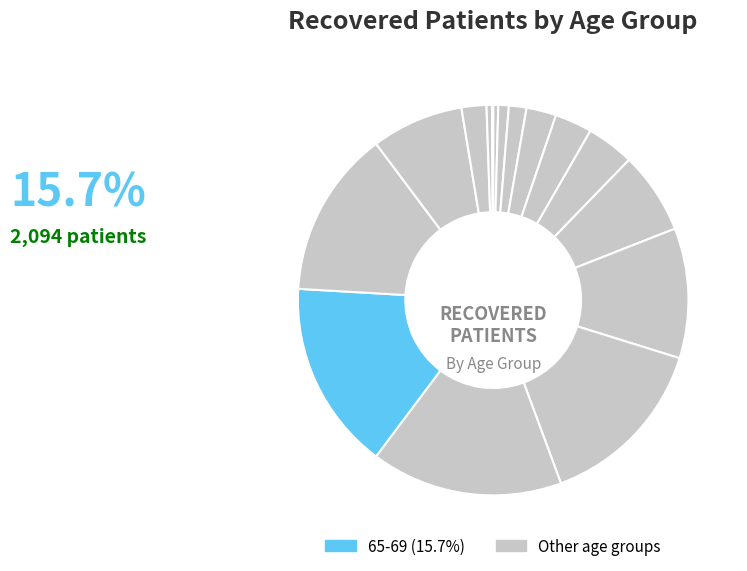

How many slices are in this pie chart?

16